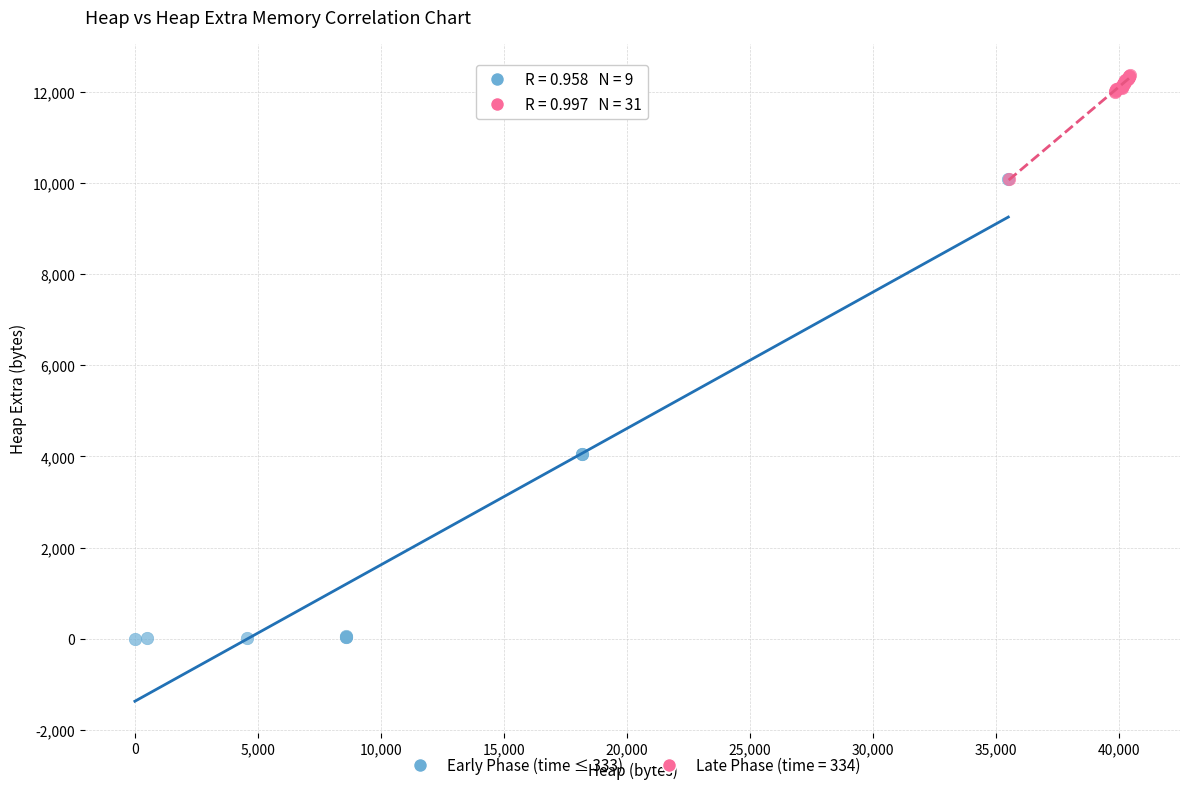

Which series reaches the minimum Y coordinate?

Early Phase (time ≤ 333)